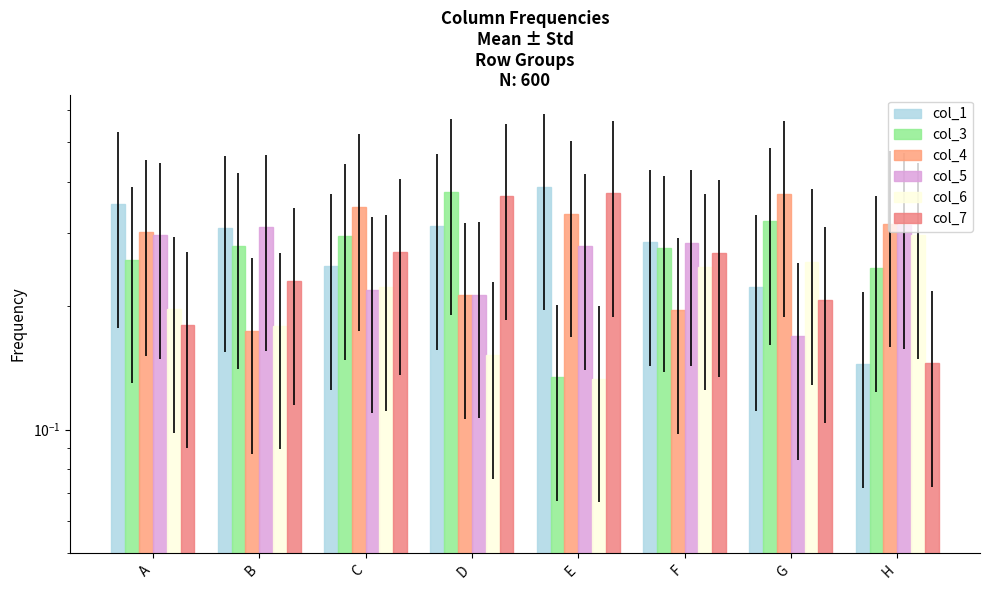

What is the maximum value shown in the chart?

0.4